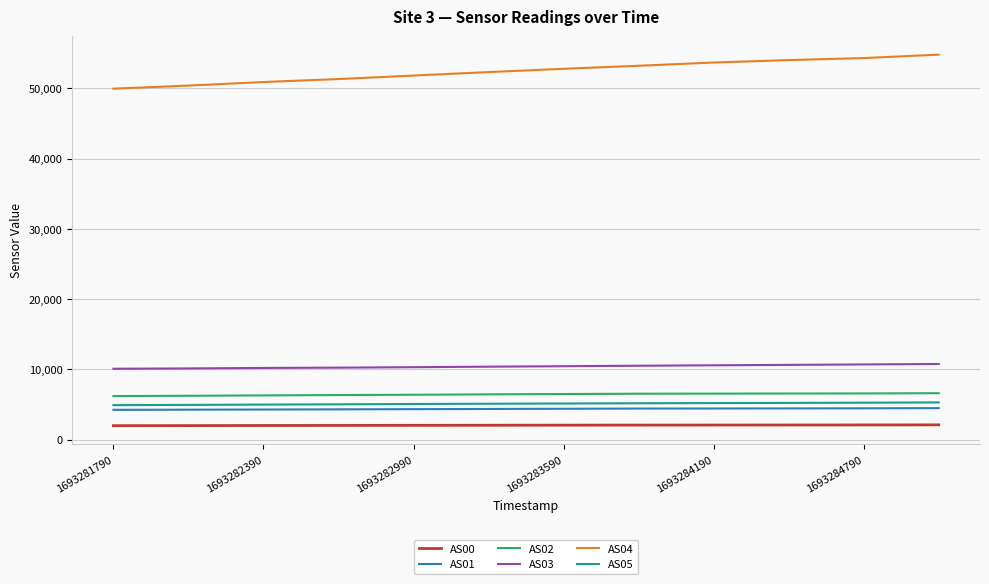

What is the minimum value shown in the chart?

1972